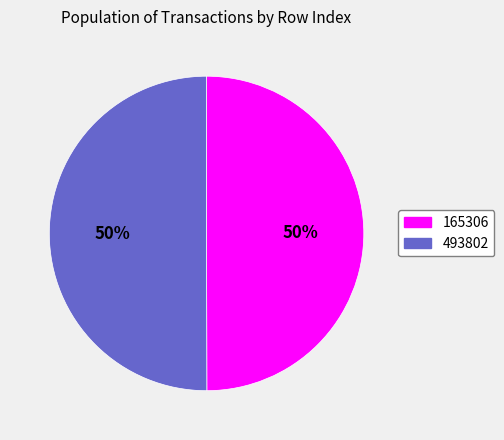

How many slices are in this pie chart?

2